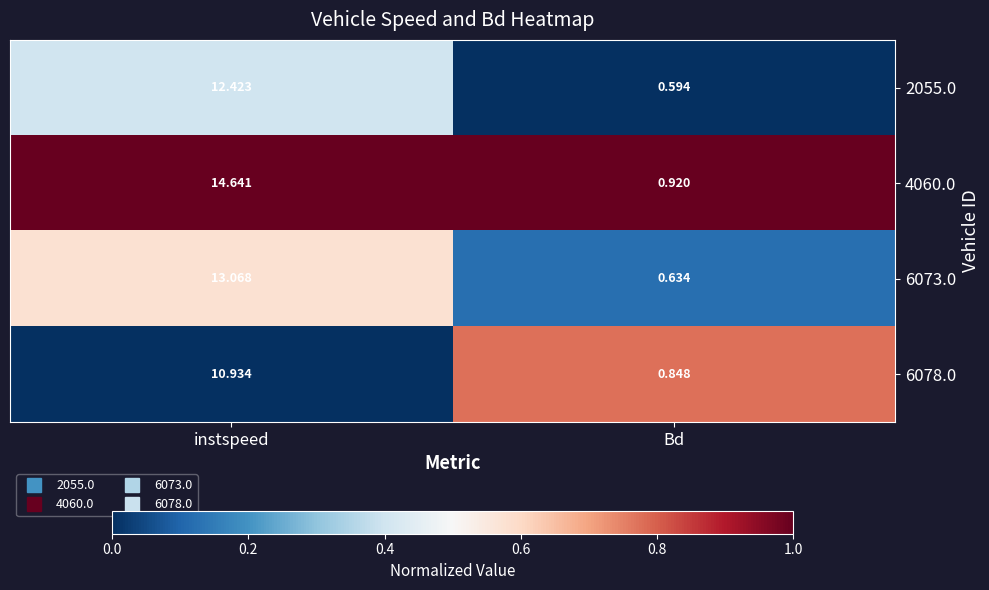

Which category has the highest value in the 2055.0 series?

instspeed